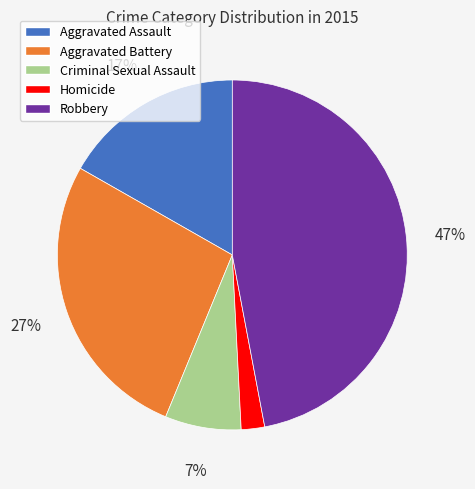

How many slices are in this pie chart?

5